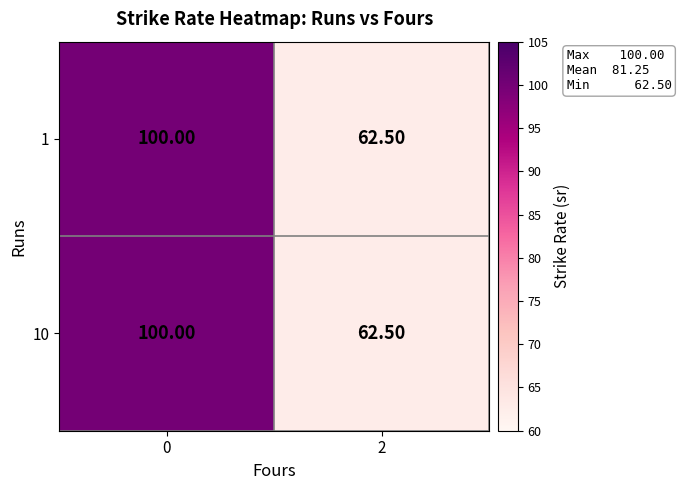

What is the total value across all series at 2?

125.0